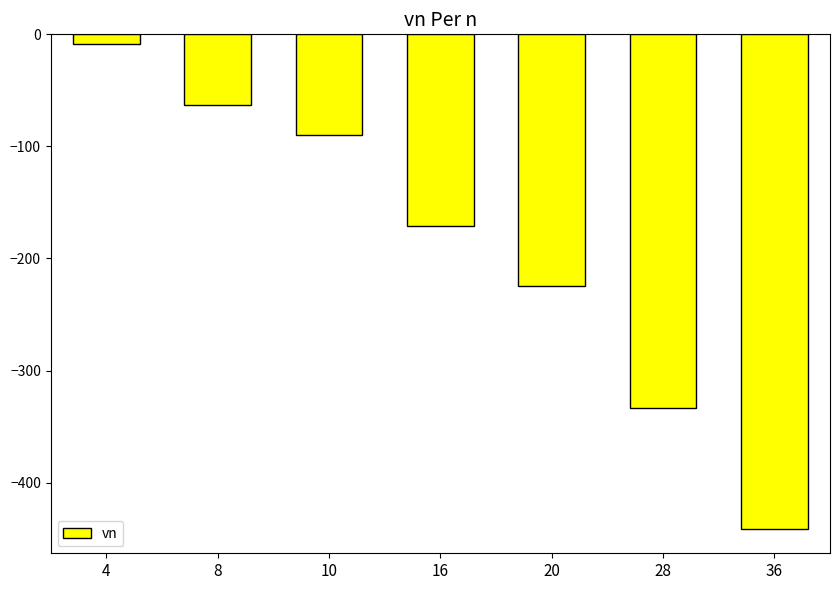

List the labels in order of value, smallest first.

36, 28, 20, 16, 10, 8, 4